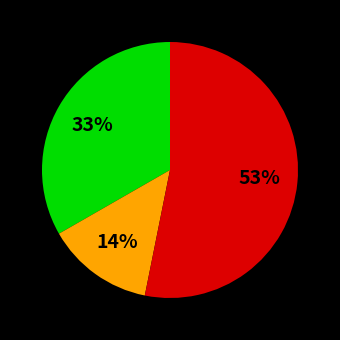

To the nearest percent, what is the average slice percentage?

33%